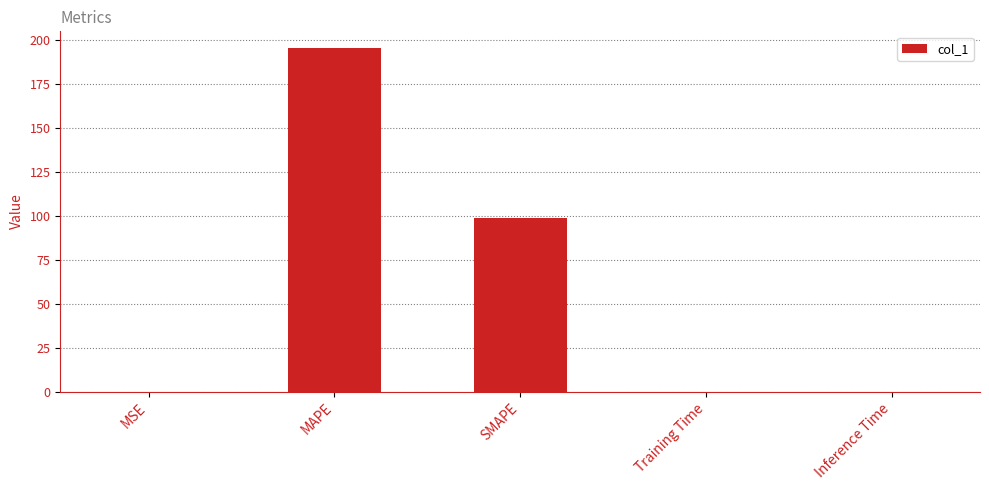

Which has a higher value, SMAPE or MAPE?

MAPE